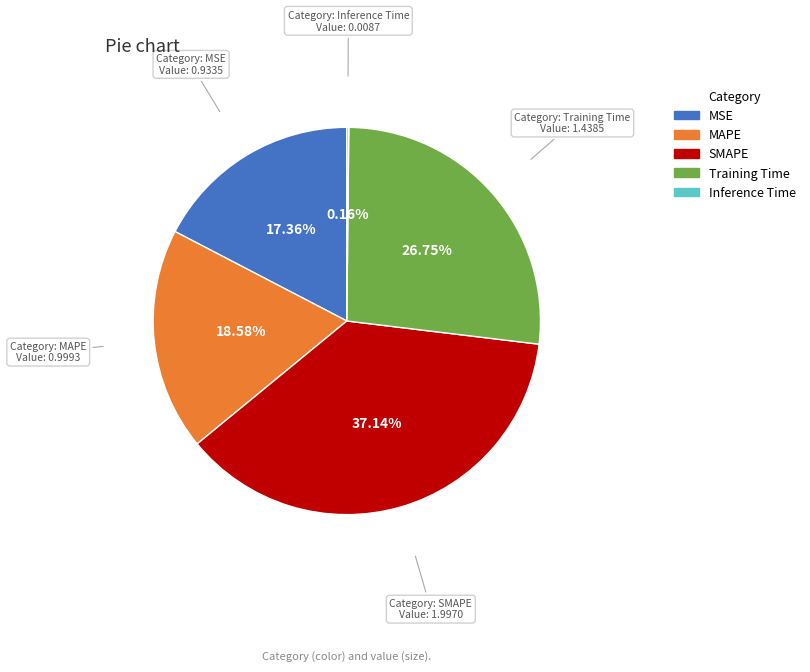

Combined, do SMAPE and Training Time account for over 50%?

Yes